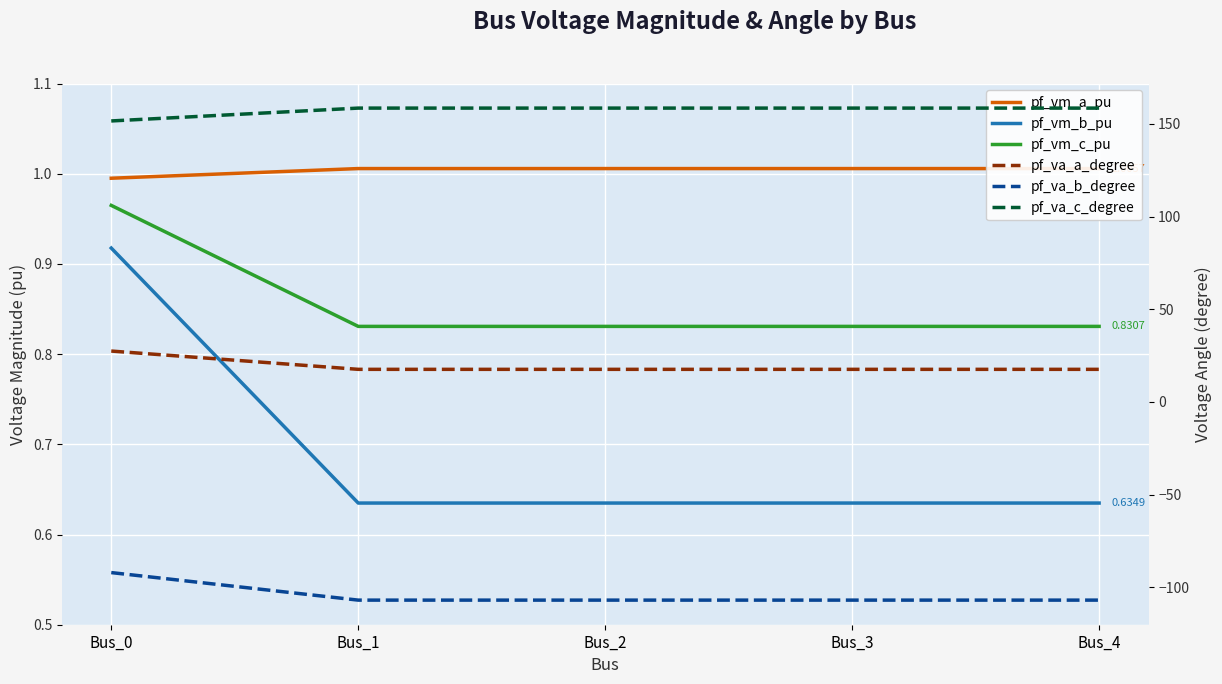

Rank the series by their maximum value, from lowest to highest.

pf_va_b_degree, pf_vm_b_pu, pf_vm_c_pu, pf_vm_a_pu, pf_va_a_degree, pf_va_c_degree